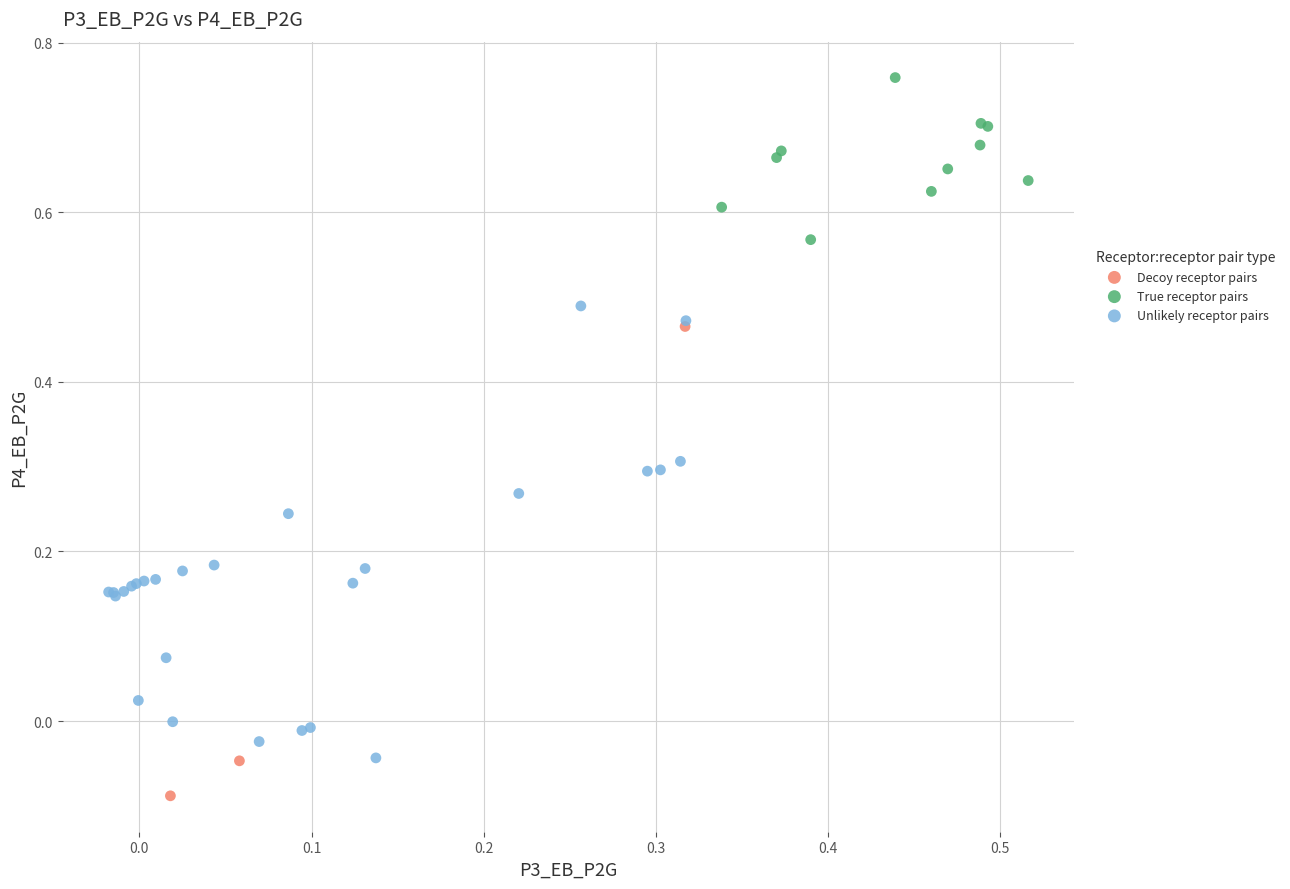

Which series contains the highest Y value?

True receptor pairs